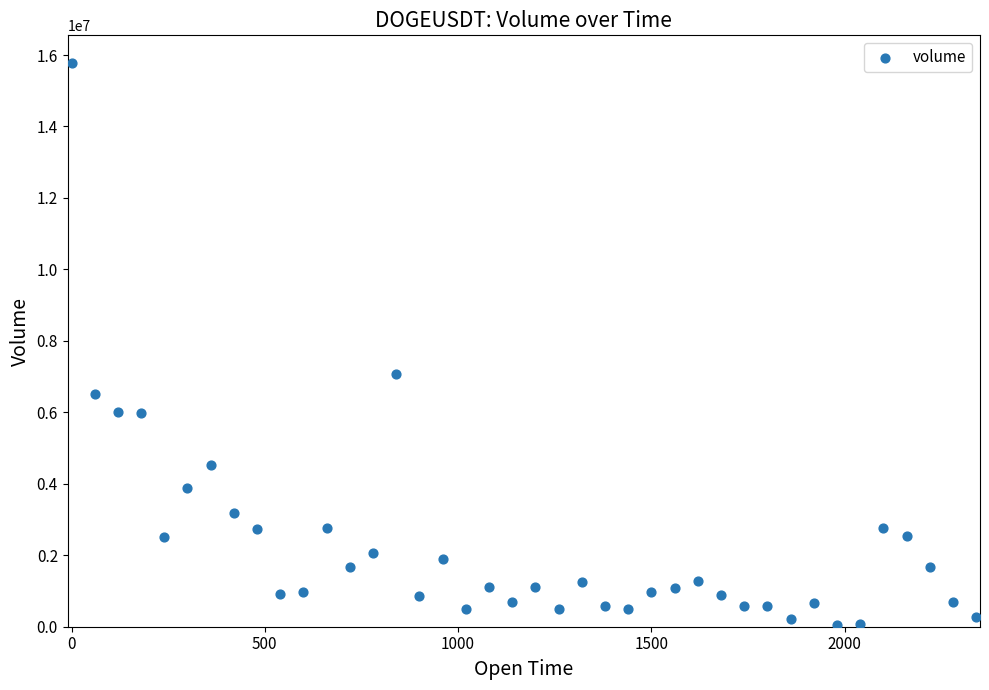

What Y value in the scatter plot is closest to 7910172?

7062449